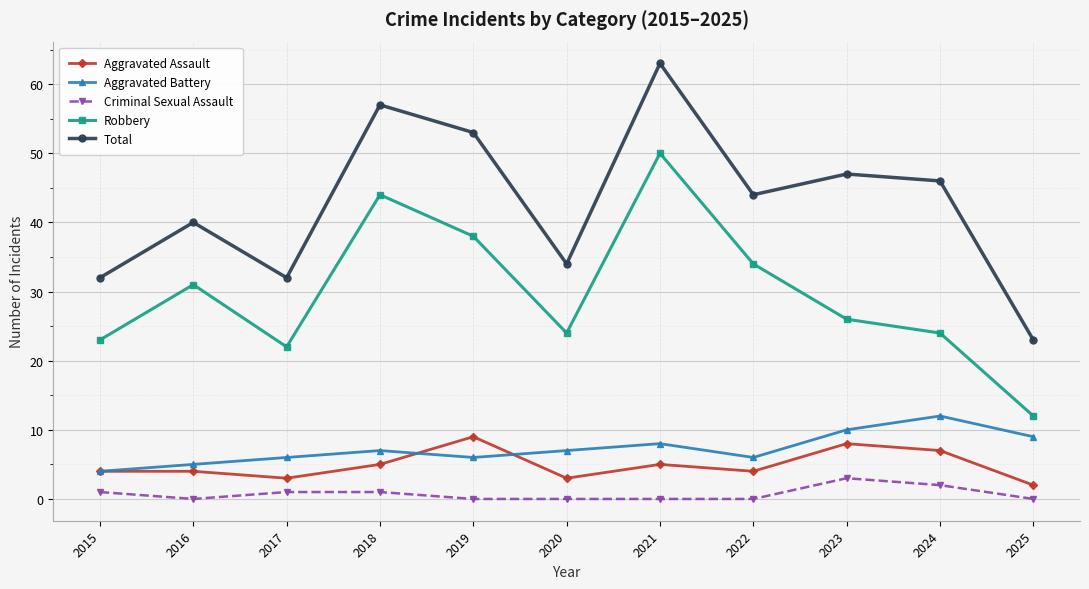

What is the difference between the highest and lowest values at 2023?

44